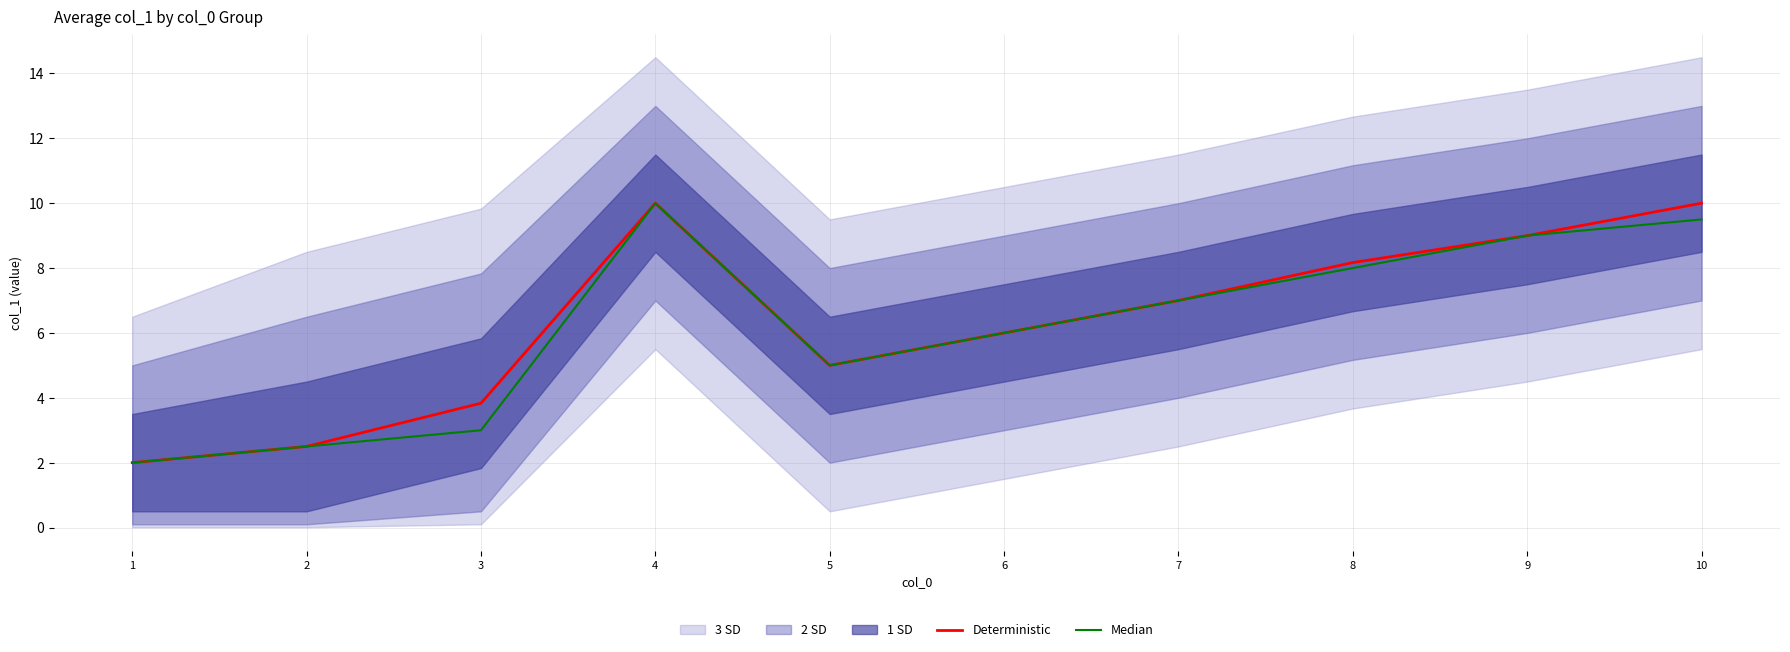

Where is Deterministic nearest to the value 6?

6